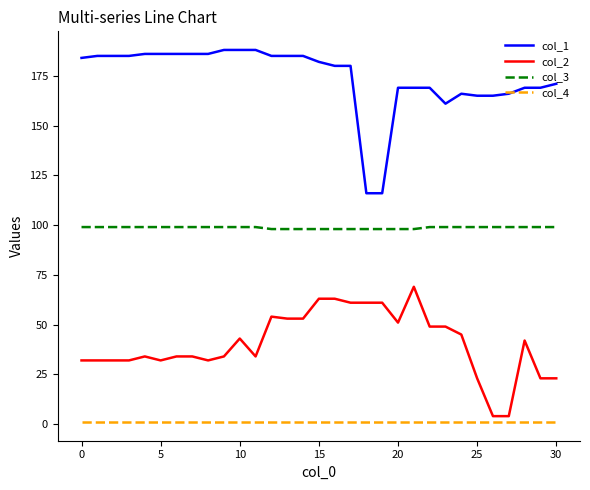

What is the maximum value shown in the chart?

188